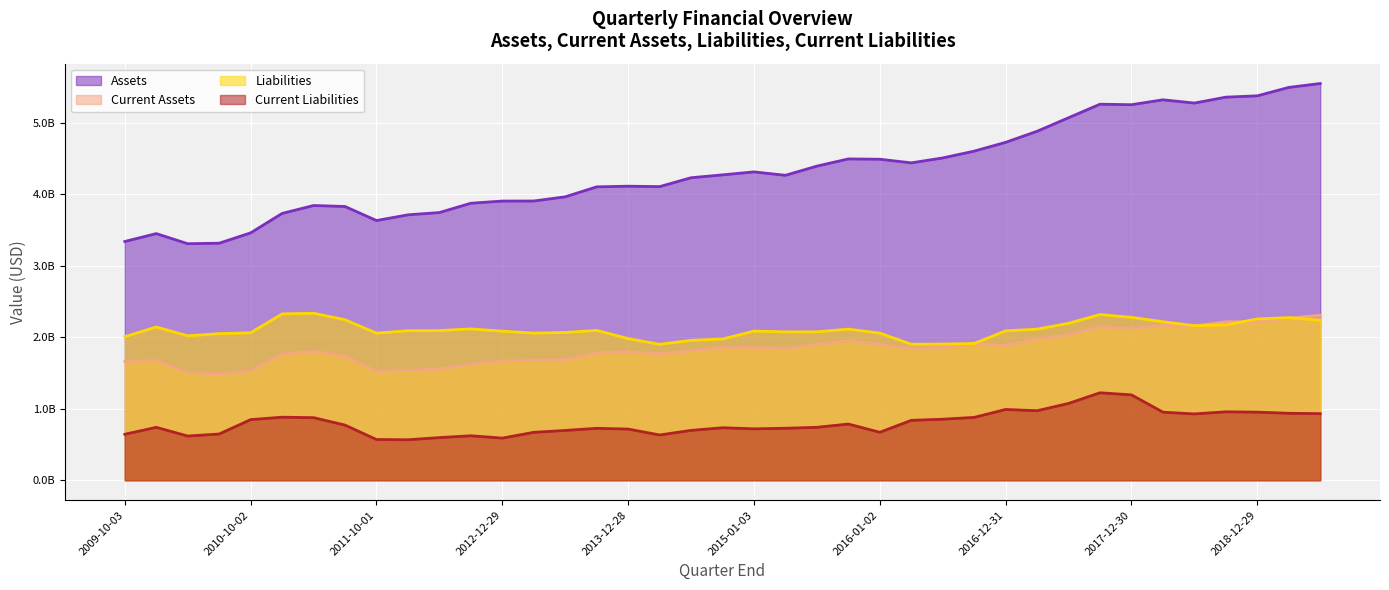

What value does the Current Assets series have at 2018-09-29, to the nearest 10?

2214600000